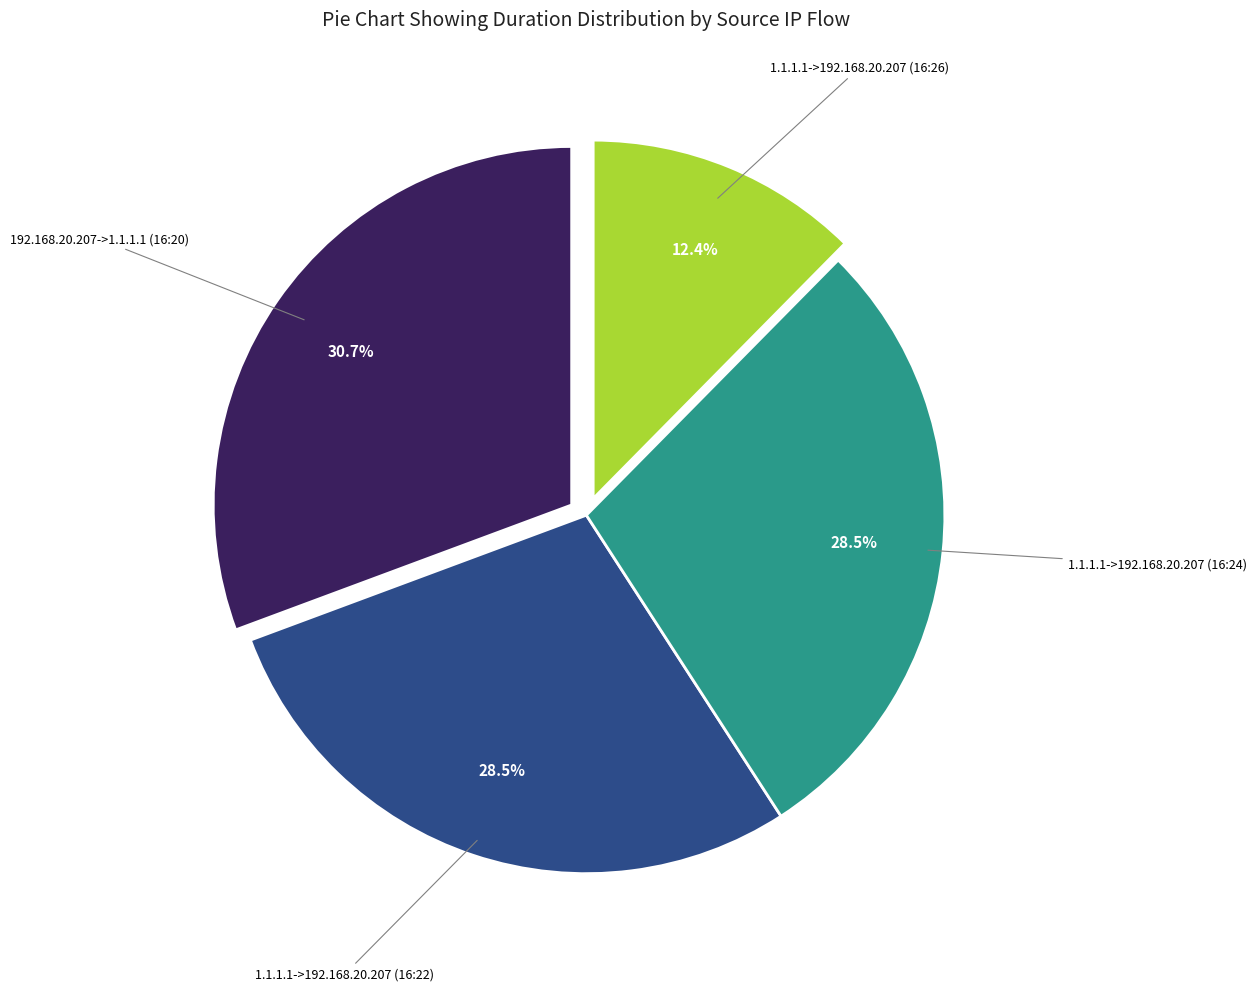

Is there any slice that represents more than half of the pie?

No